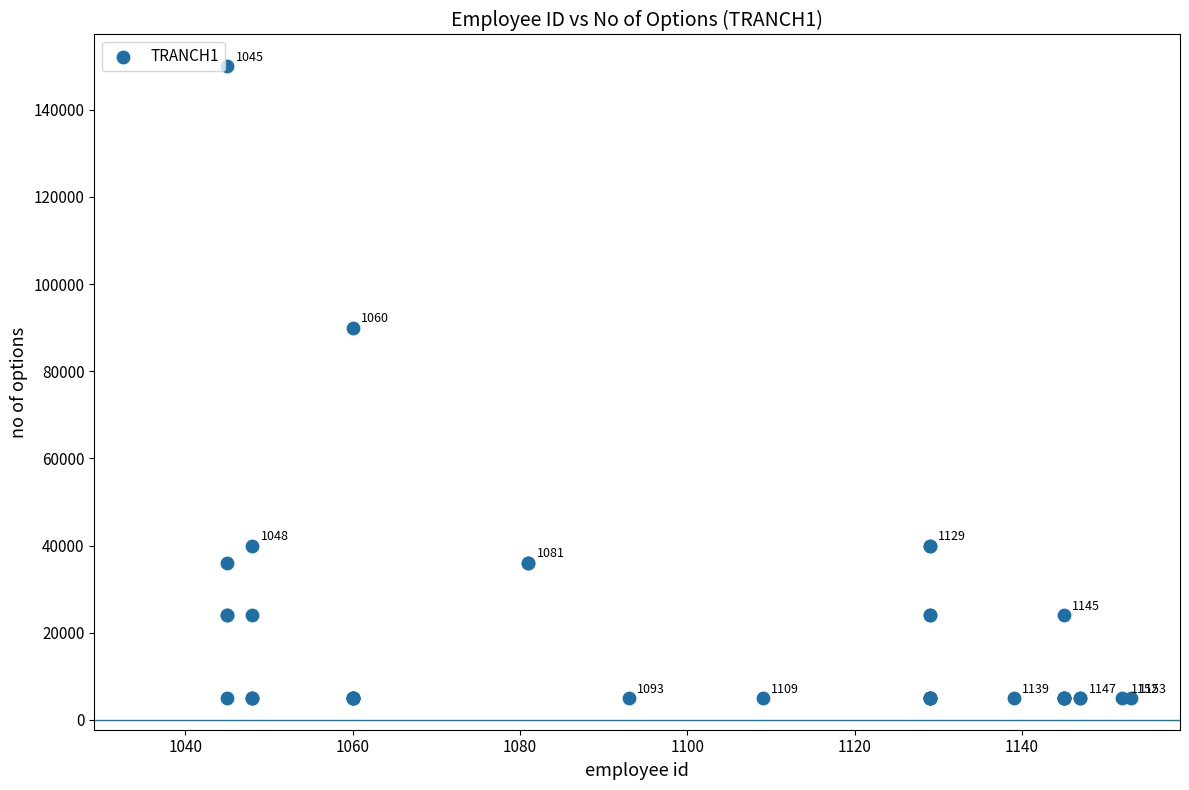

What Y value in the scatter plot is closest to 77500?

90000